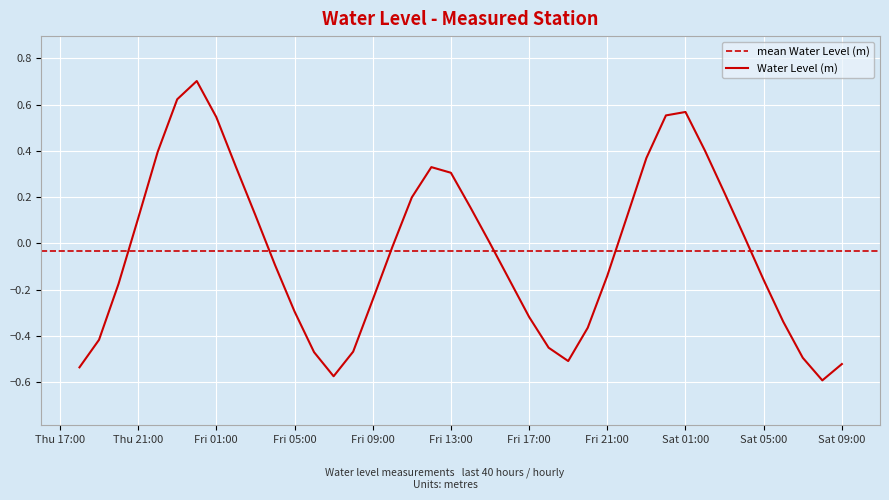

What is the difference between the values at 2024-11-22 03:00:00 and 2024-11-23 03:00:00?

0.1